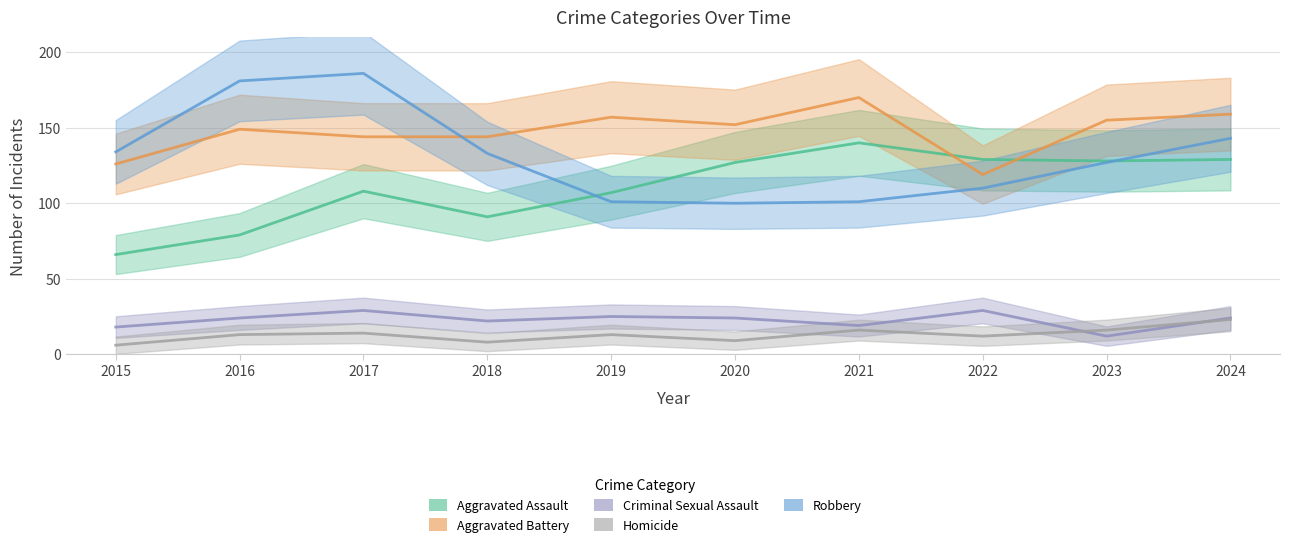

Which series changed the most between 2018 and 2020?

Aggravated Assault